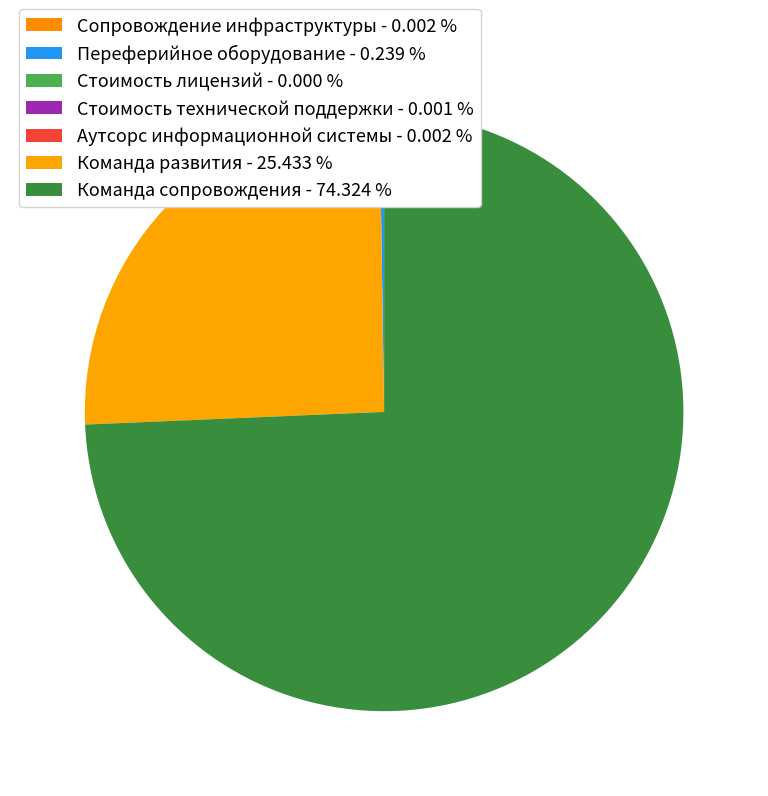

Combined, what portion of the pie is Переферийное оборудование and Команда сопровождения?

74.6%